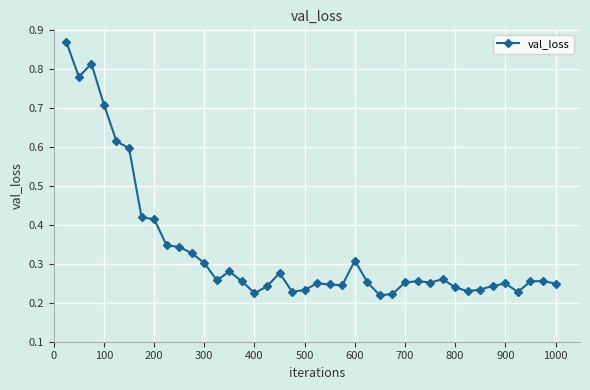

What is the sum of all values?

13.5